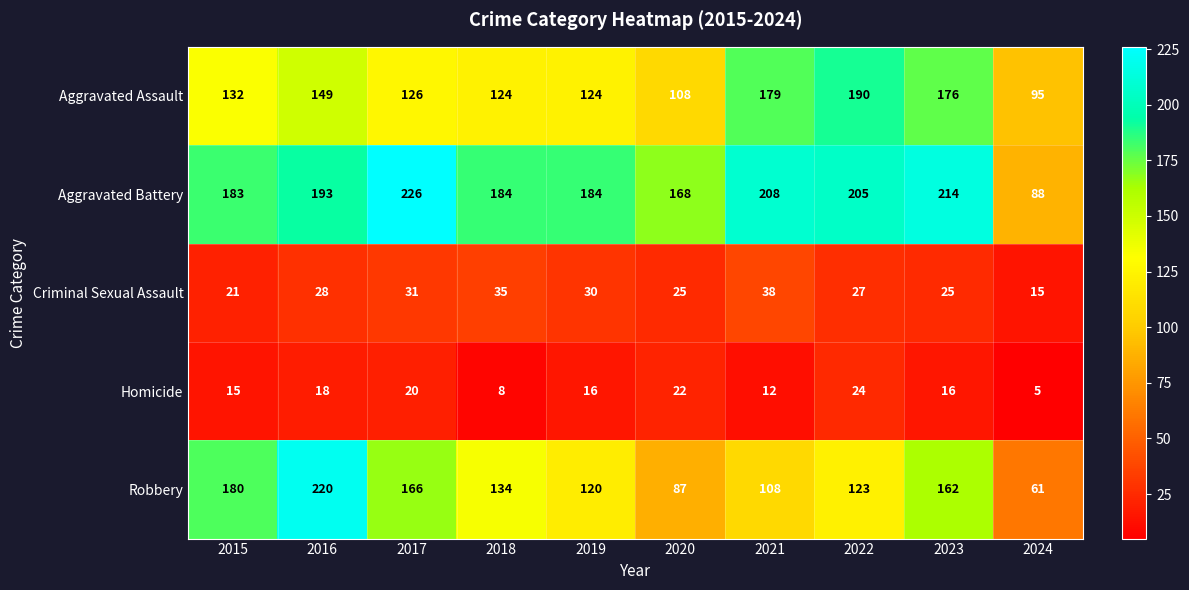

Which series has the widest spread of values?

Robbery